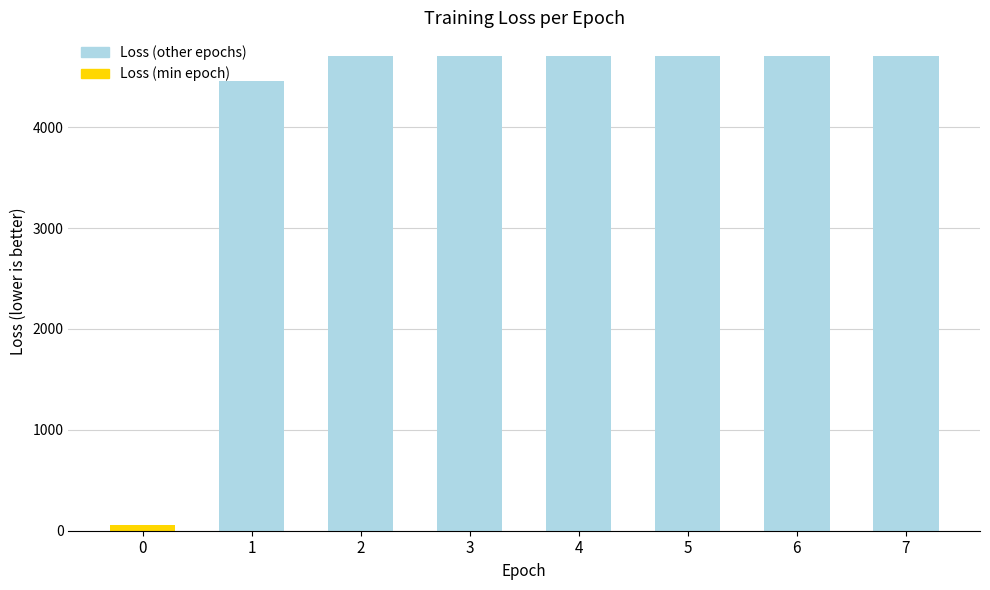

What is the smallest value displayed?

58.7